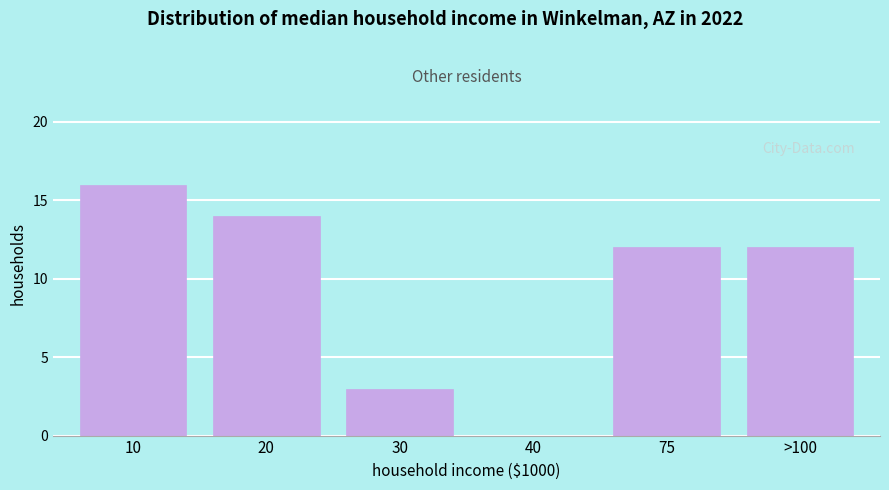

Reading right to left, what are all the values shown in this chart?

>100=12	75=12	40=0	30=3	20=14	10=16